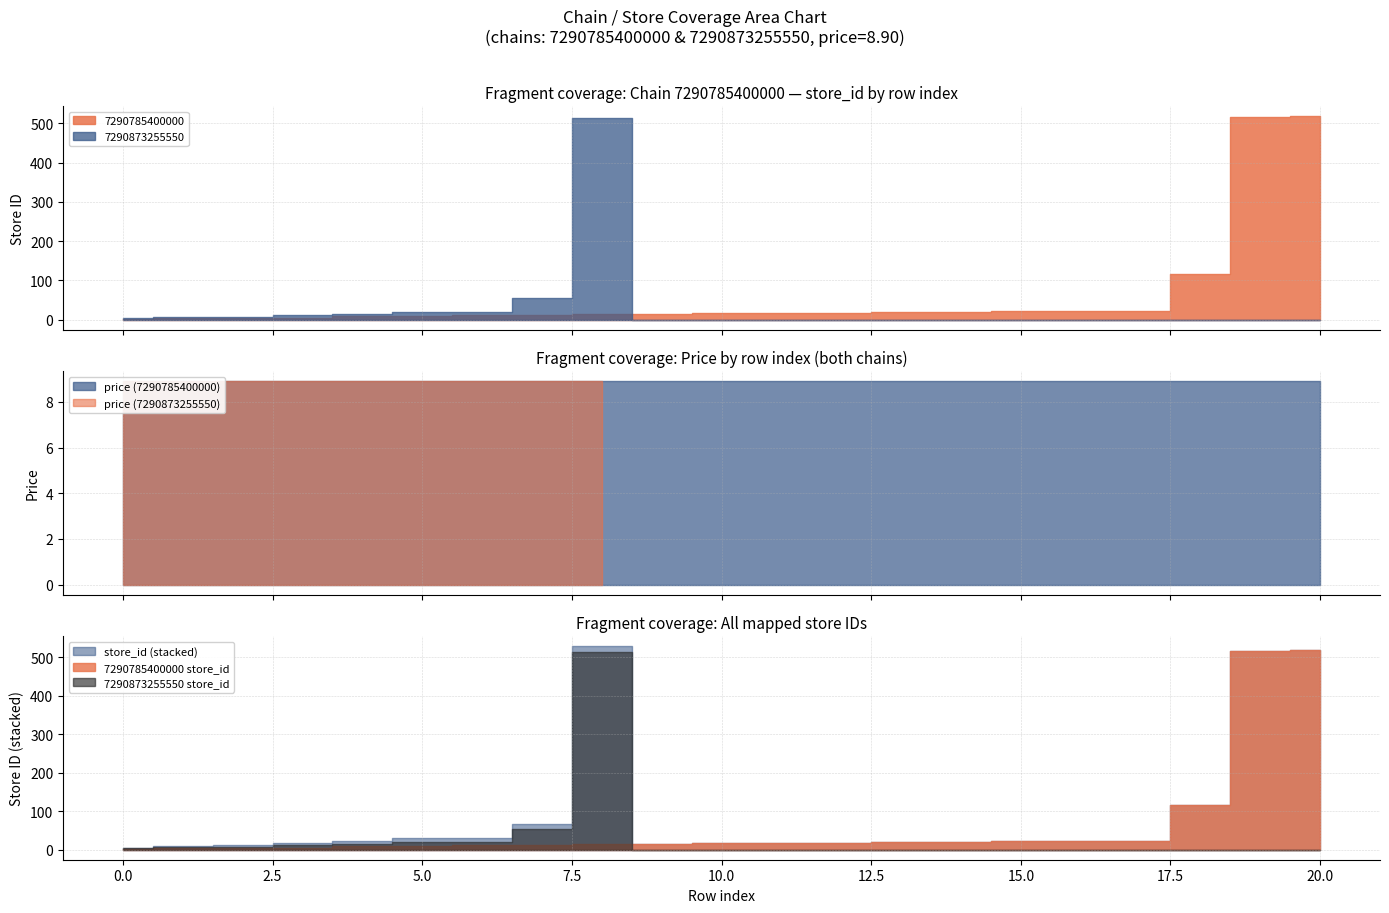

How many lines are shown in the chart?

2